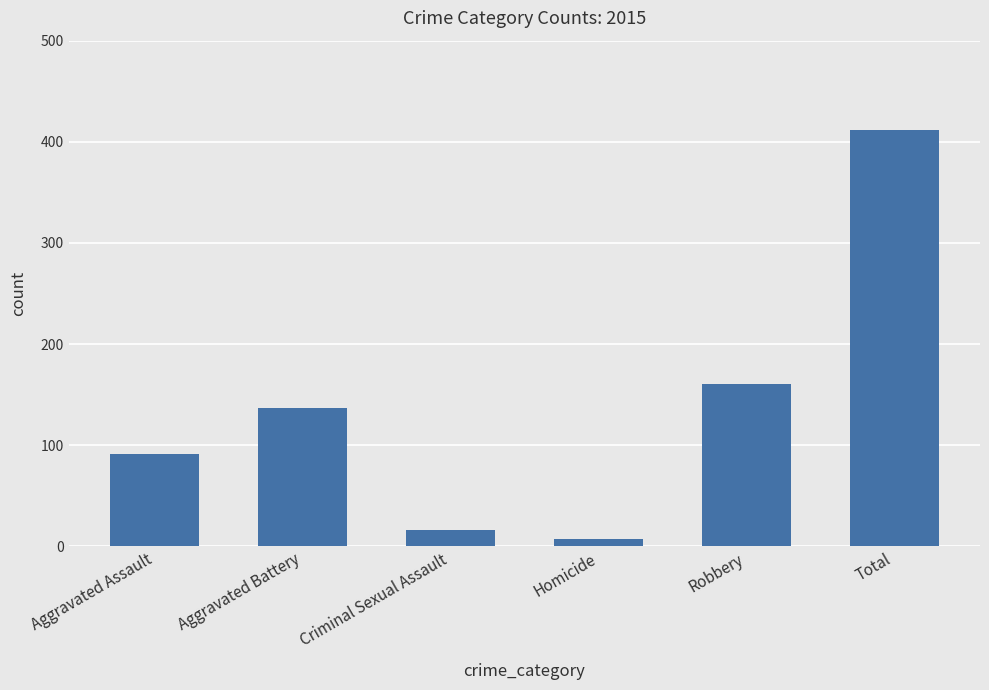

The chart shows a value of 109 at Total. True or false?

False